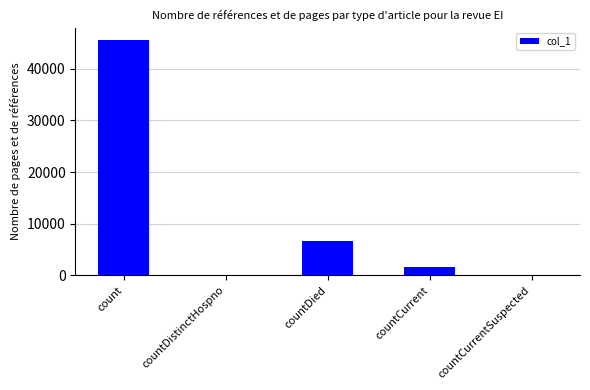

What is the change in value from count to countCurrent?

-44030